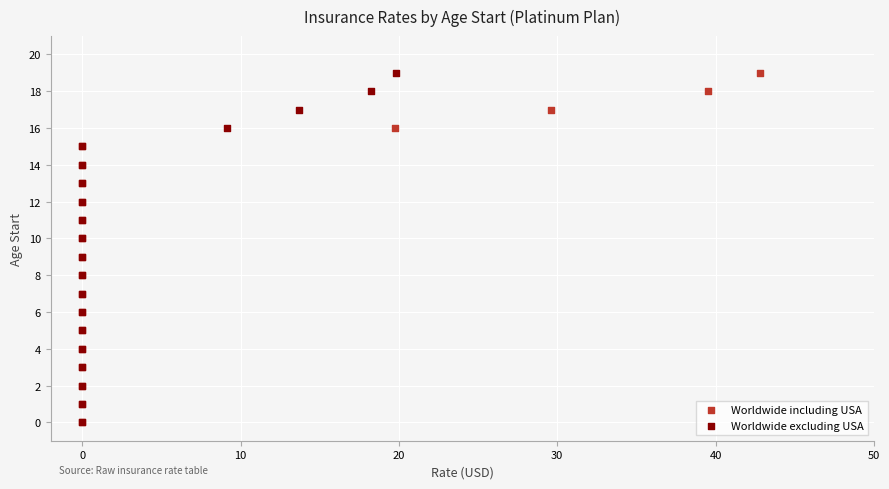

What are all the series names shown in the legend?

Worldwide including USA, Worldwide excluding USA